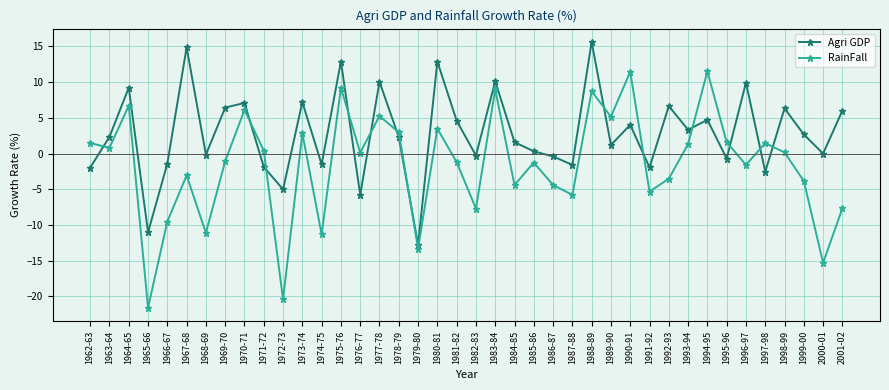

How many data points does each series have?

40